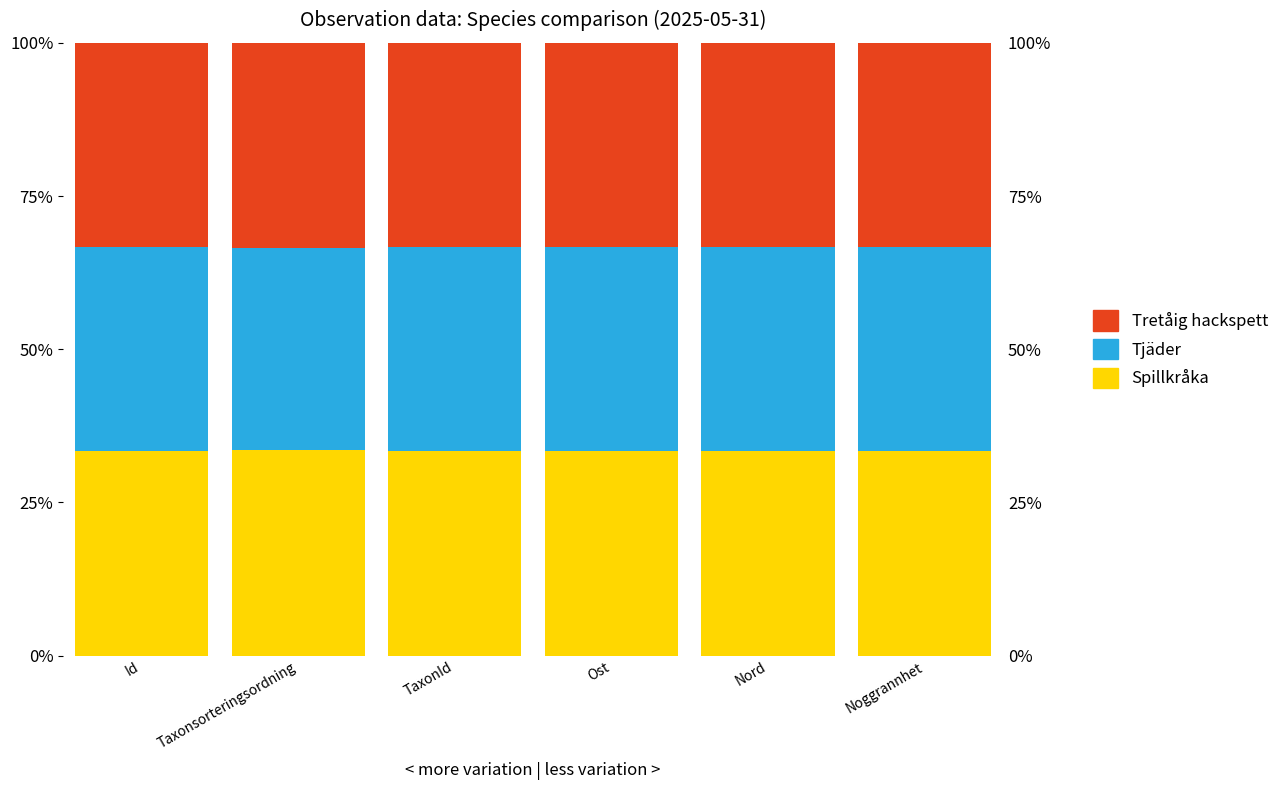

At which category is the sum across all series the highest?

Id